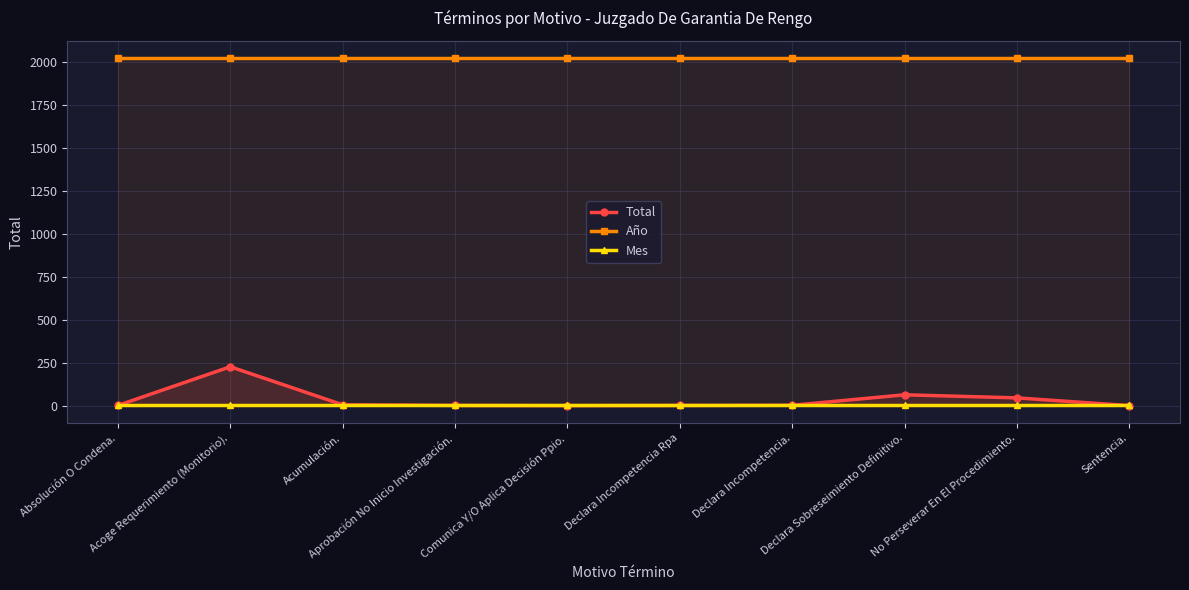

Reading left to right, list all the values displayed in this chart.

Total: 2	227	6	2	1	2	3	64	46	1
Año: 2021	2021	2021	2021	2021	2021	2021	2021	2021	2021
Mes: 2	2	2	2	2	2	2	2	2	2